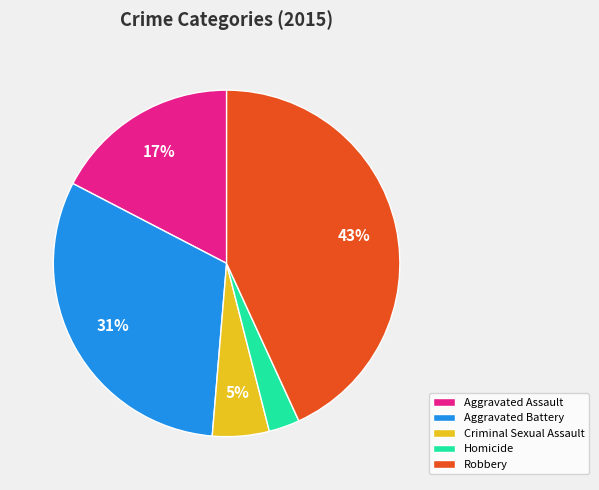

To the nearest percent, what percentage of the pie is Aggravated Assault?

17%